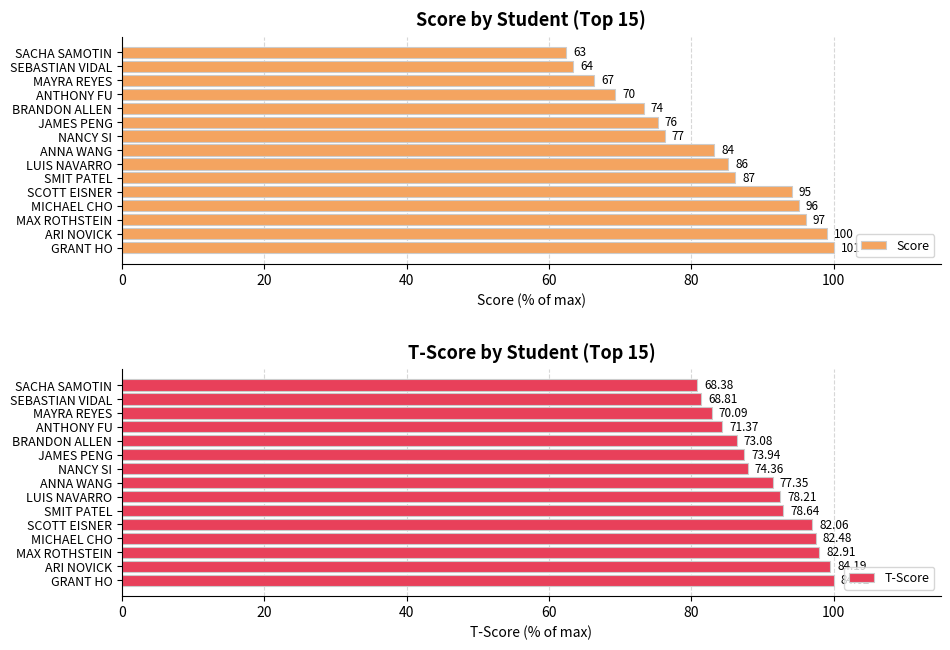

Between MICHAEL CHO and JAMES PENG, which is larger?

MICHAEL CHO